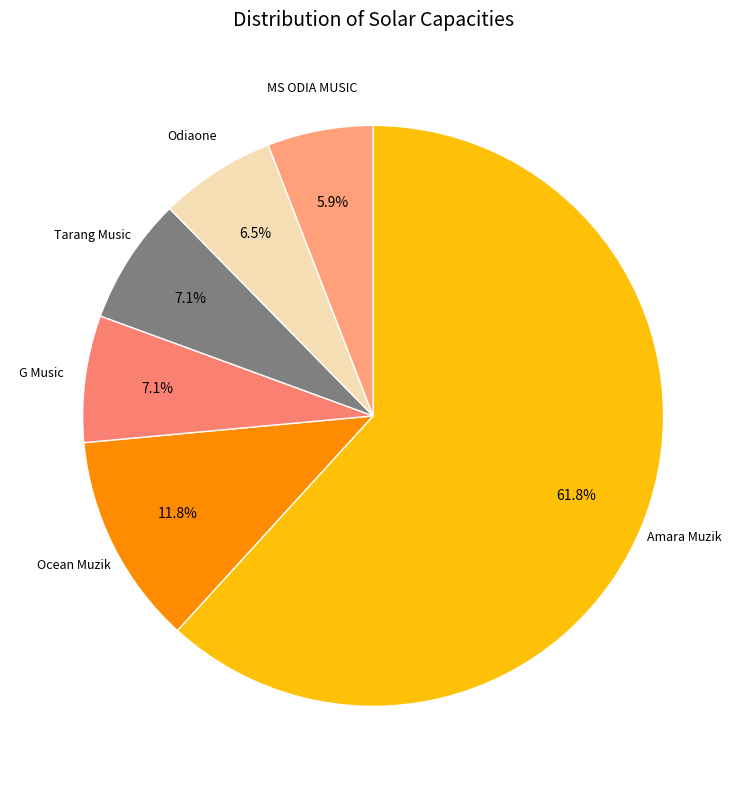

Count the number of slices in the pie.

6